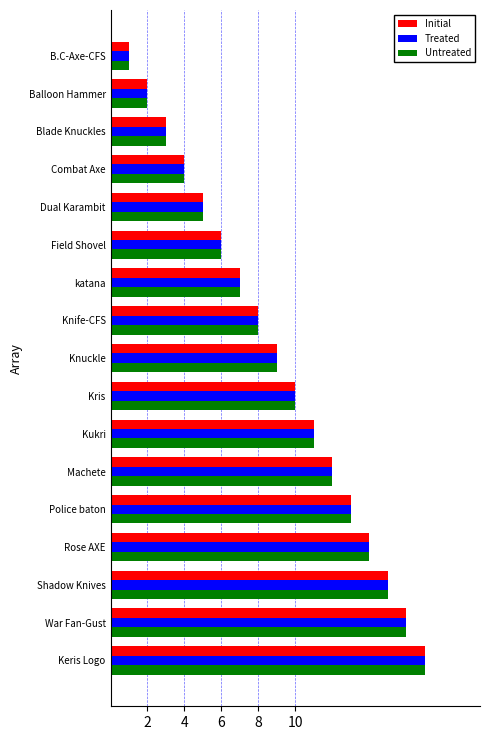

The Untreated series shows 3 at Field Shovel. True or false?

False